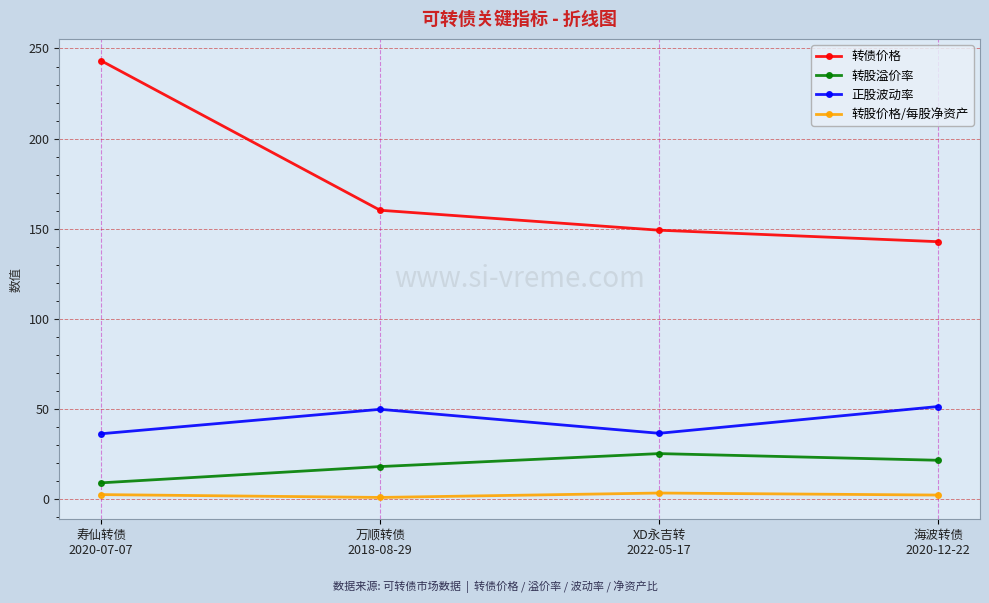

How many data points in 正股波动率 are less than 49?

2